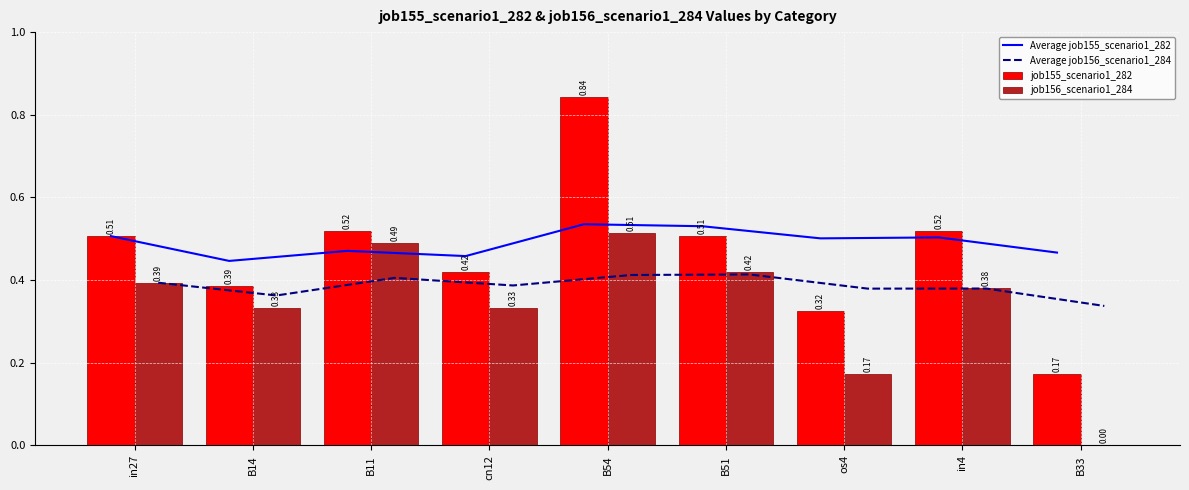

How many data points in job156_scenario1_284 are above 0?

8